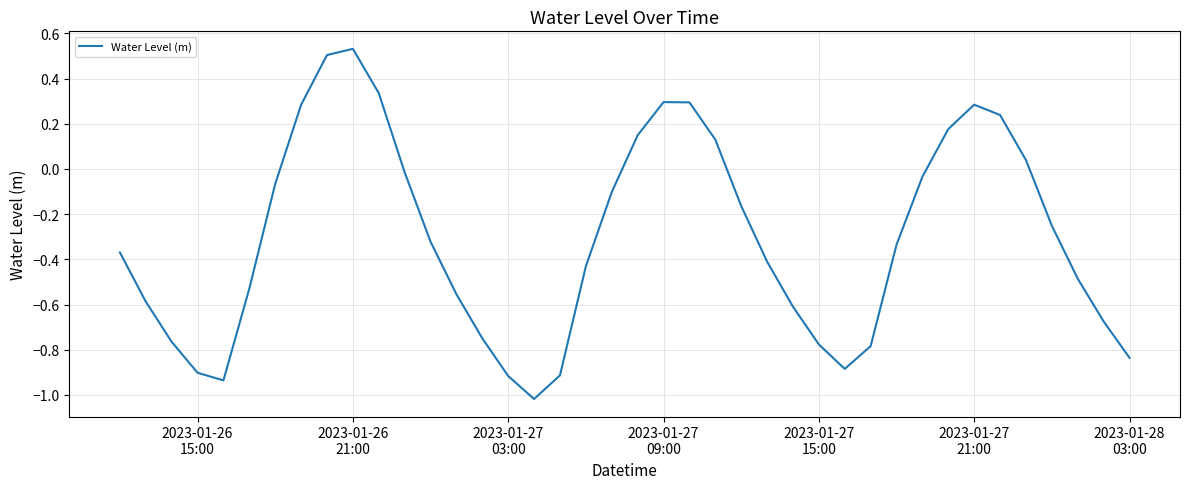

What is the difference between the maximum and minimum values?

1.5